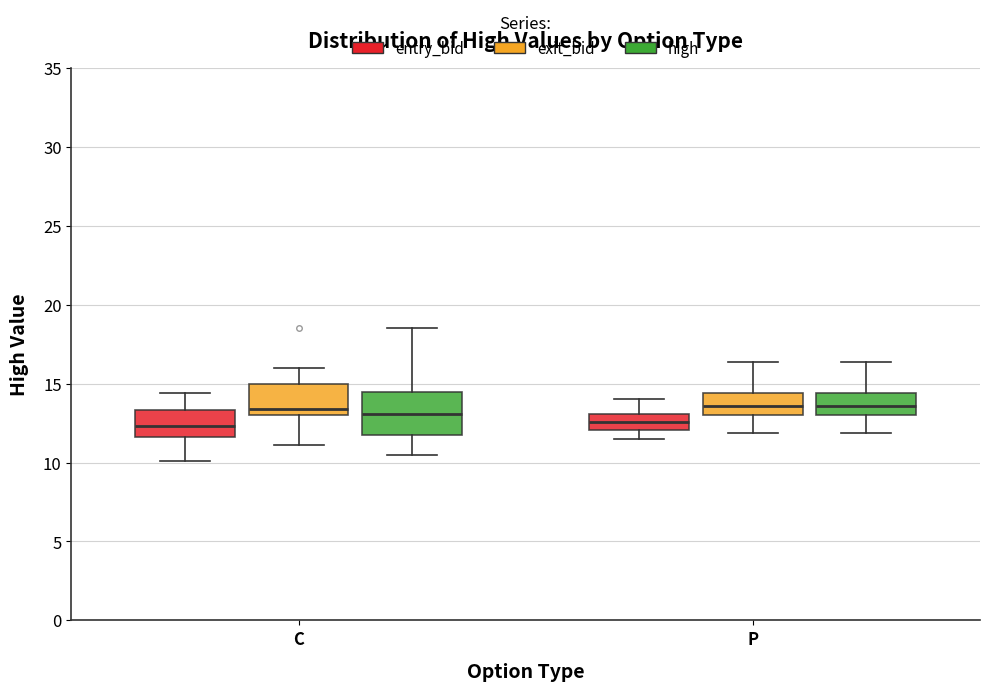

Reading left to right, read every box against the y-axis: the position of its median line, the range the box covers, and the ends of its whiskers. The values are not printed on the chart, so give them approximately, as read against the axis.

C (entry_bid): median 12.5, box 11.5 to 13.5, whiskers 10.0 to 14.5
C (exit_bid): median 13.5, box 13.0 to 15.0, whiskers 11.0 to 16.0
C (high): median 13.0, box 11.5 to 14.5, whiskers 10.5 to 18.5
P (entry_bid): median 12.5, box 12.0 to 13.0, whiskers 11.5 to 14.0
P (exit_bid): median 13.5, box 13.0 to 14.5, whiskers 12.0 to 16.5
P (high): median 13.5, box 13.0 to 14.5, whiskers 12.0 to 16.5